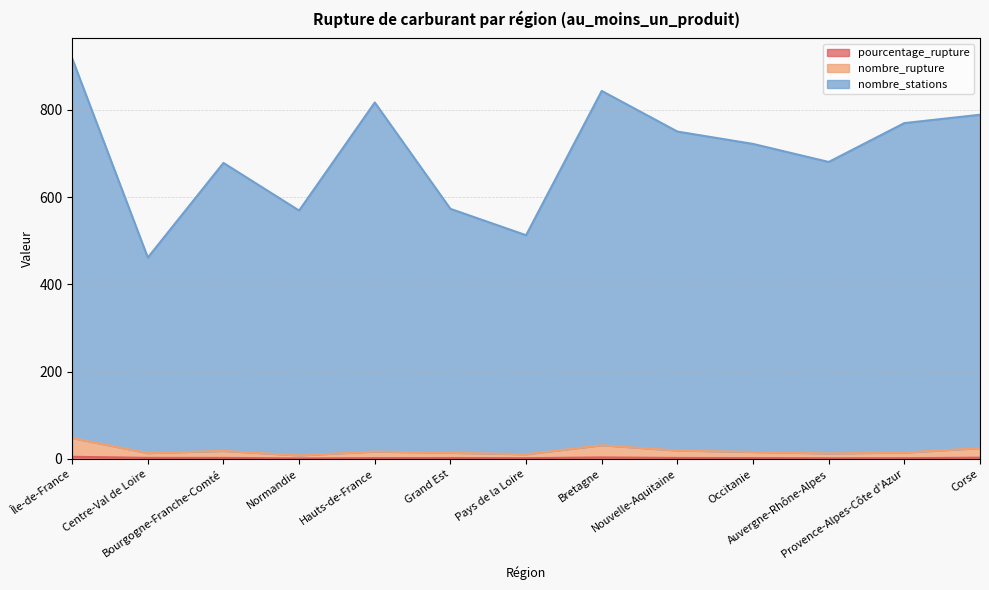

Which series has the widest spread of values?

nombre_stations